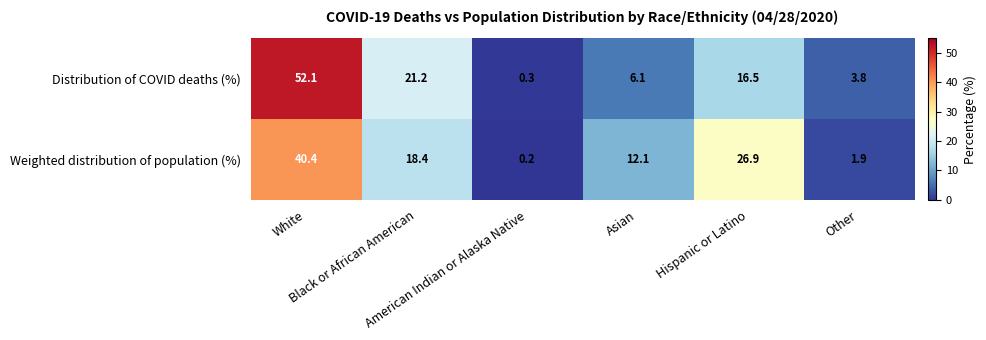

At how many categories does at least one series exceed 10?

4